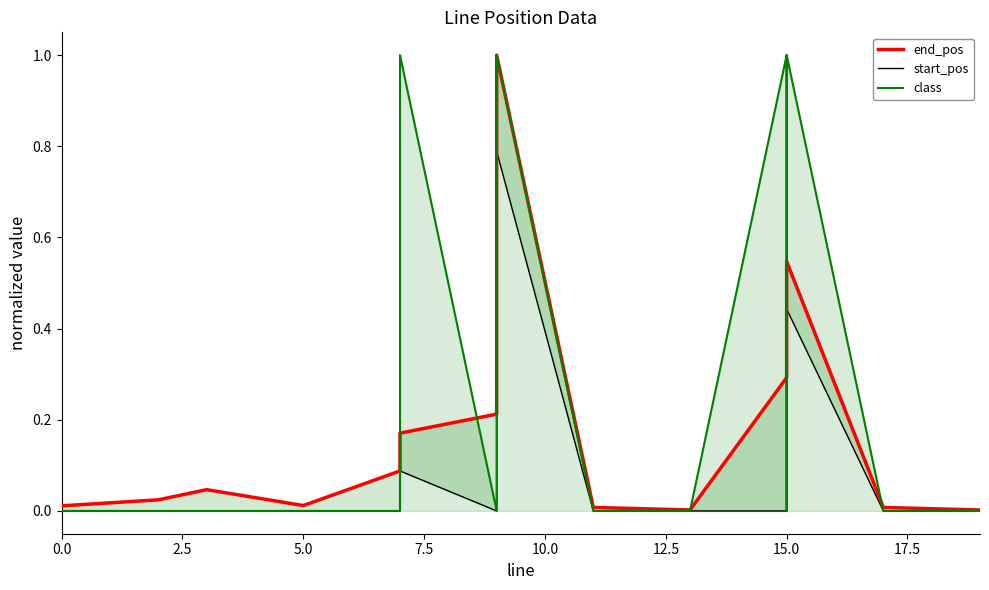

Which series has the largest range (max minus min)?

class